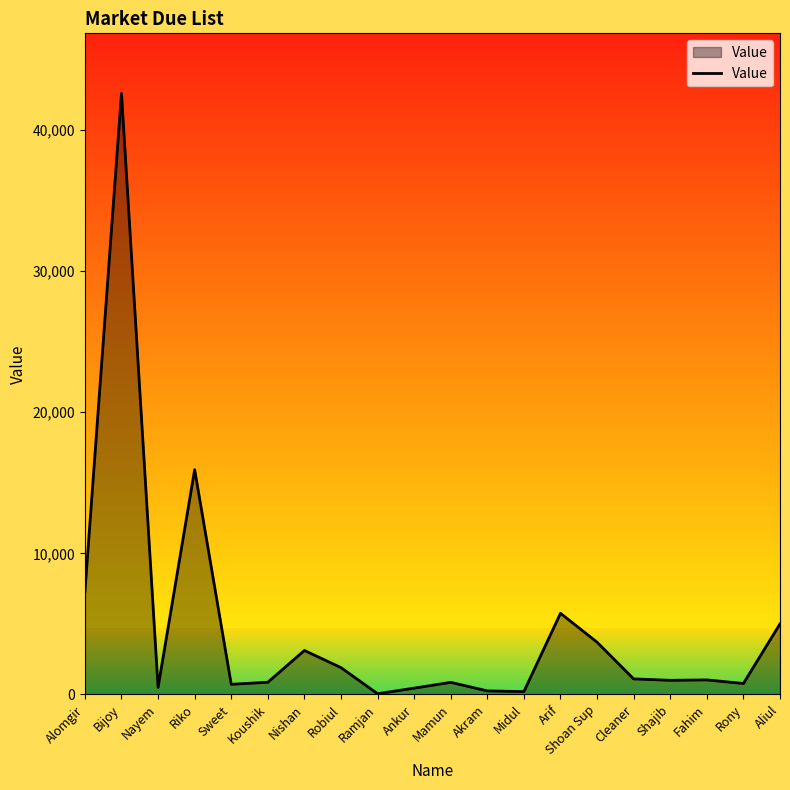

The value at Shoan Sup is 3700. True or false?

True